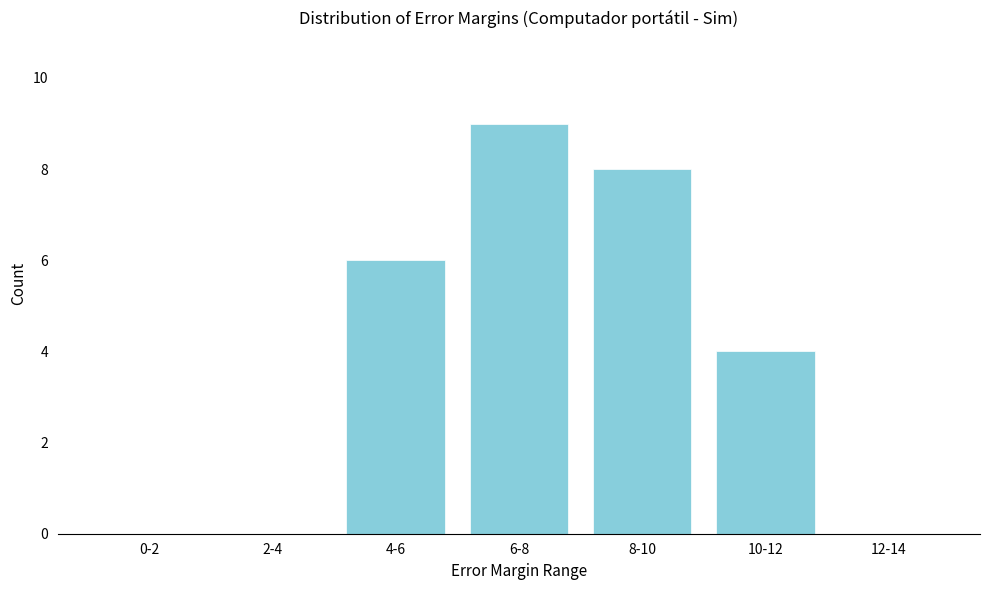

Reading left to right, list all the values displayed in this chart.

0-2=0	2-4=0	4-6=6	6-8=9	8-10=8	10-12=4	12-14=0